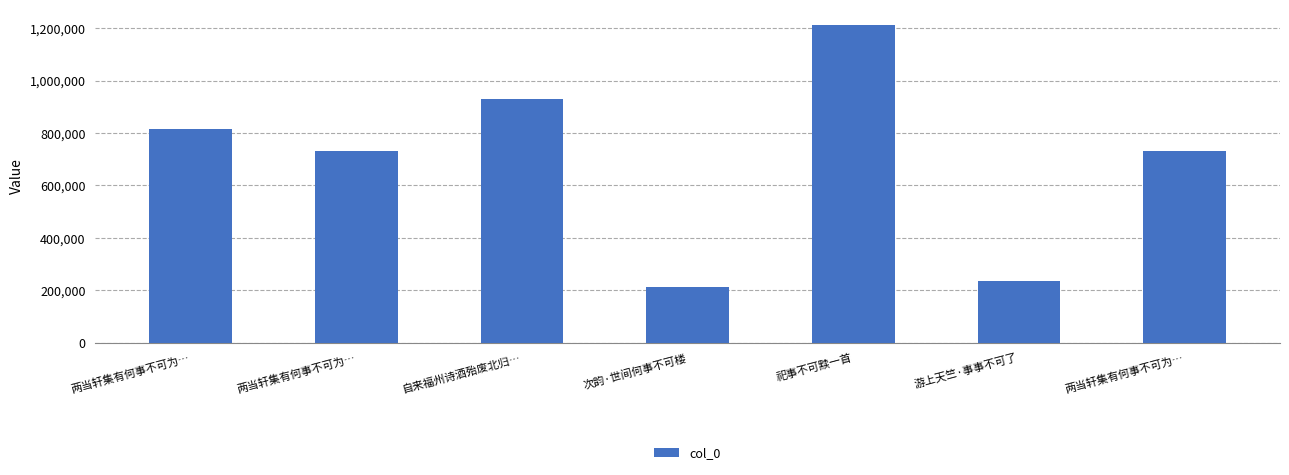

How many values are below 730033?

3